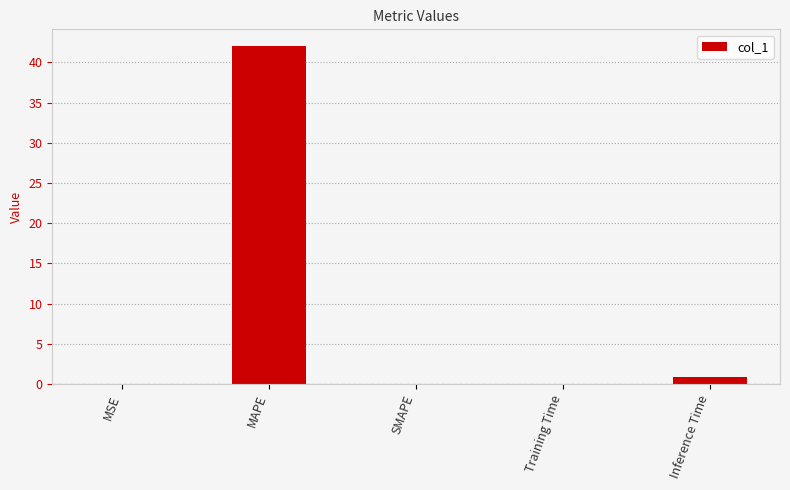

Count the number of data series in this chart.

1